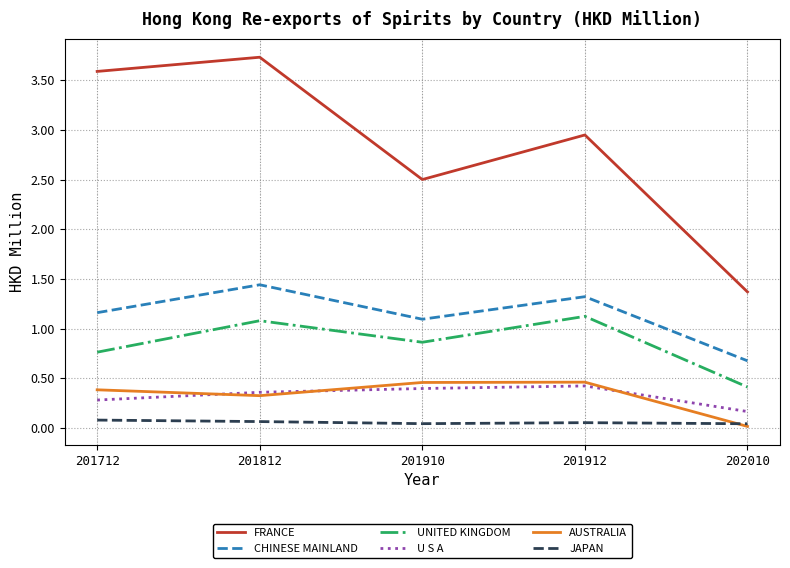

At which label is AUSTRALIA closest to 0?

202010